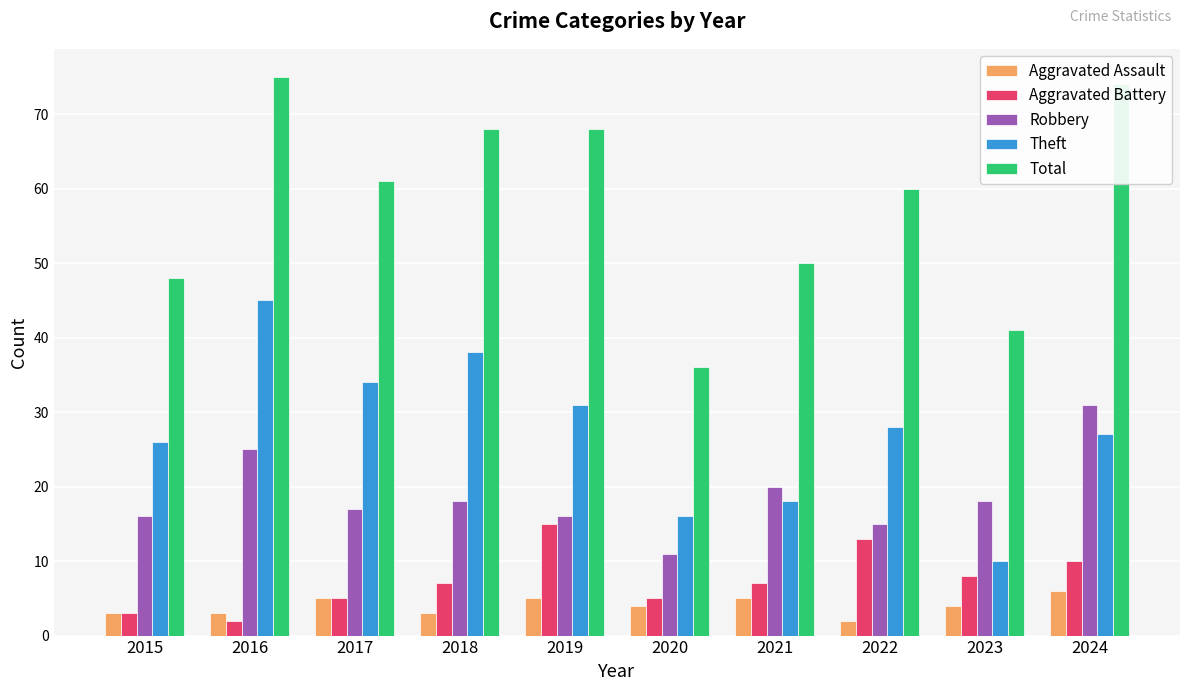

What are all the series names shown in the legend?

Aggravated Assault, Aggravated Battery, Robbery, Theft, Total